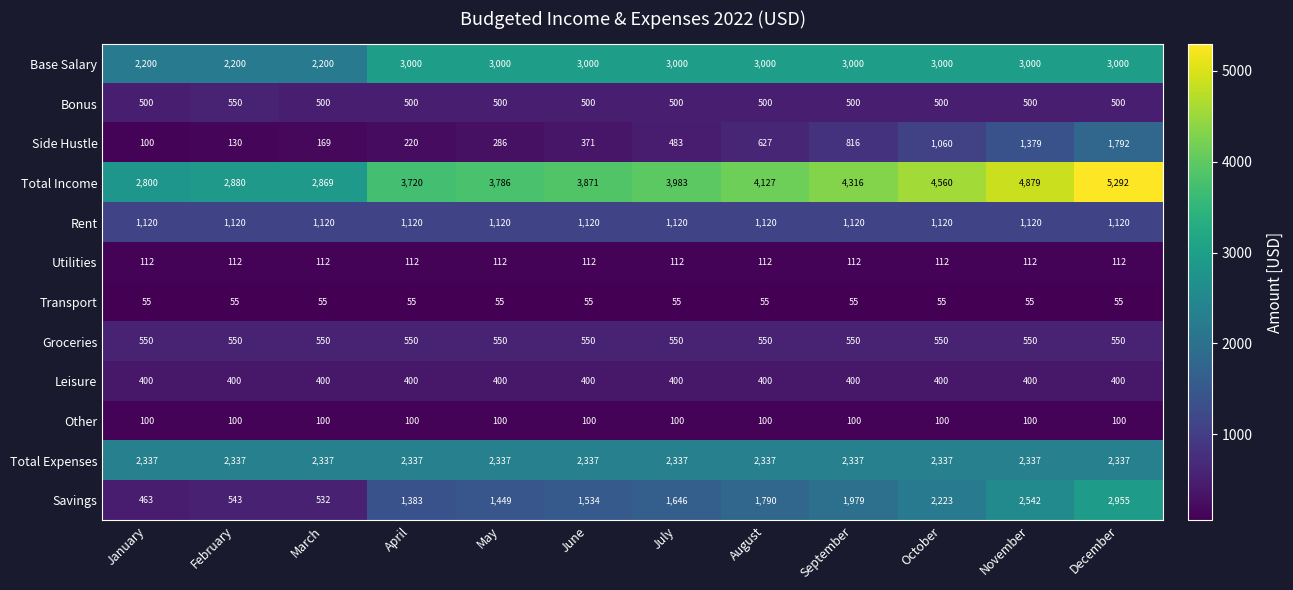

The Base Salary series shows 4927 at December. True or false?

False